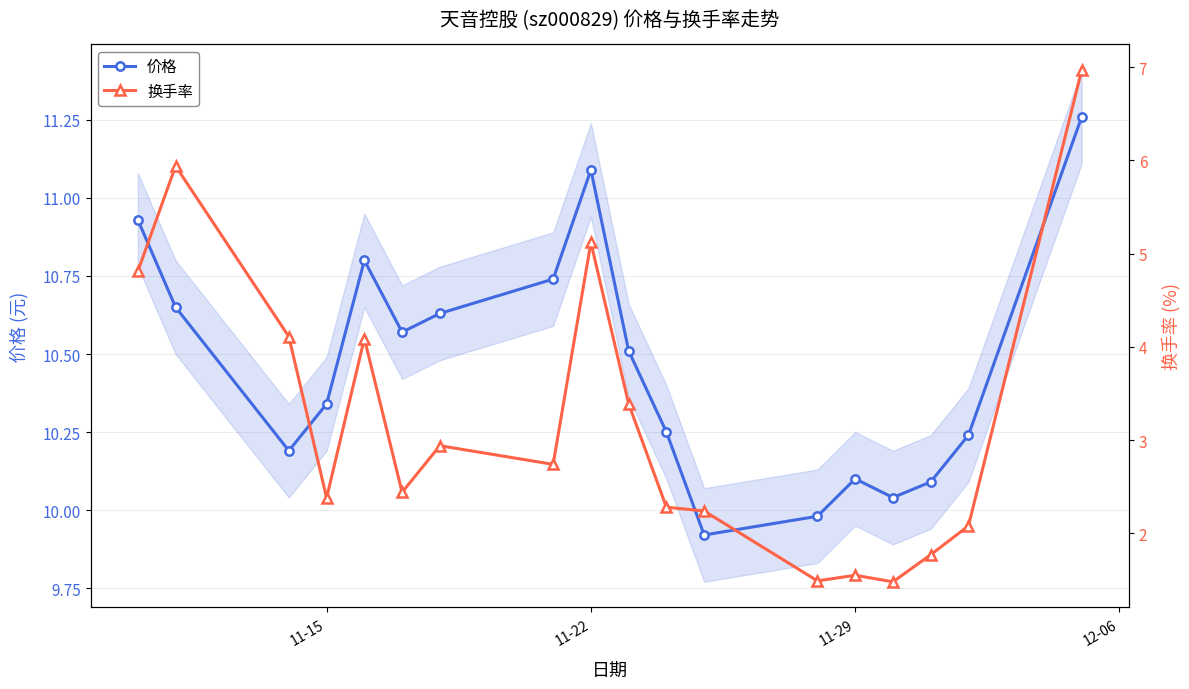

How many interior local peaks does the 价格 series have?

3